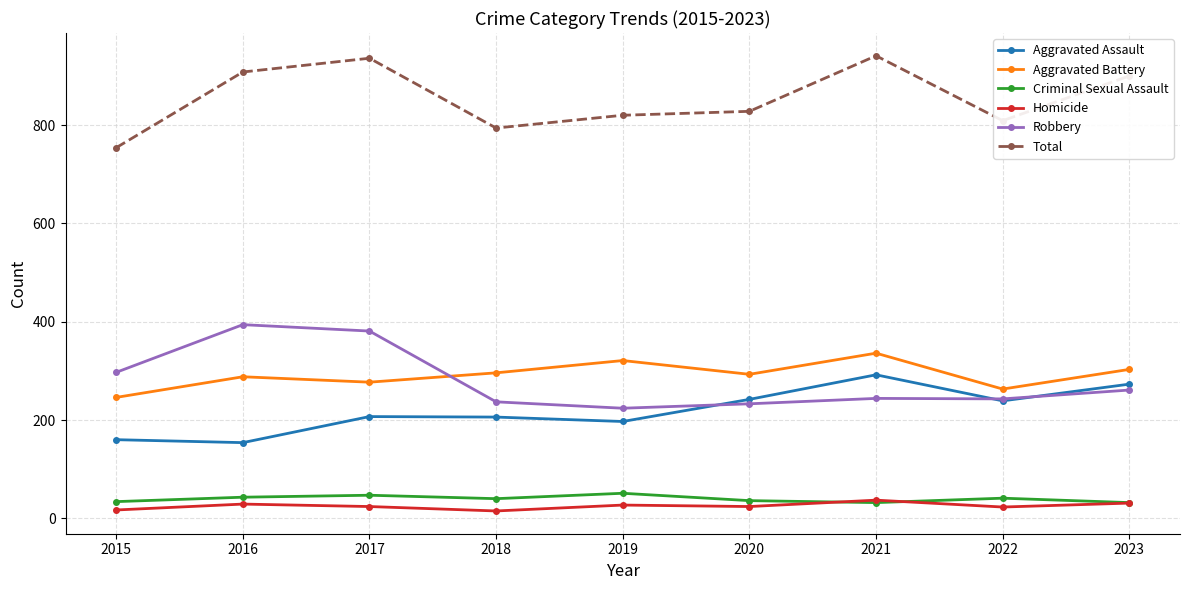

True or false: Homicide and Aggravated Assault cross at least once.

False